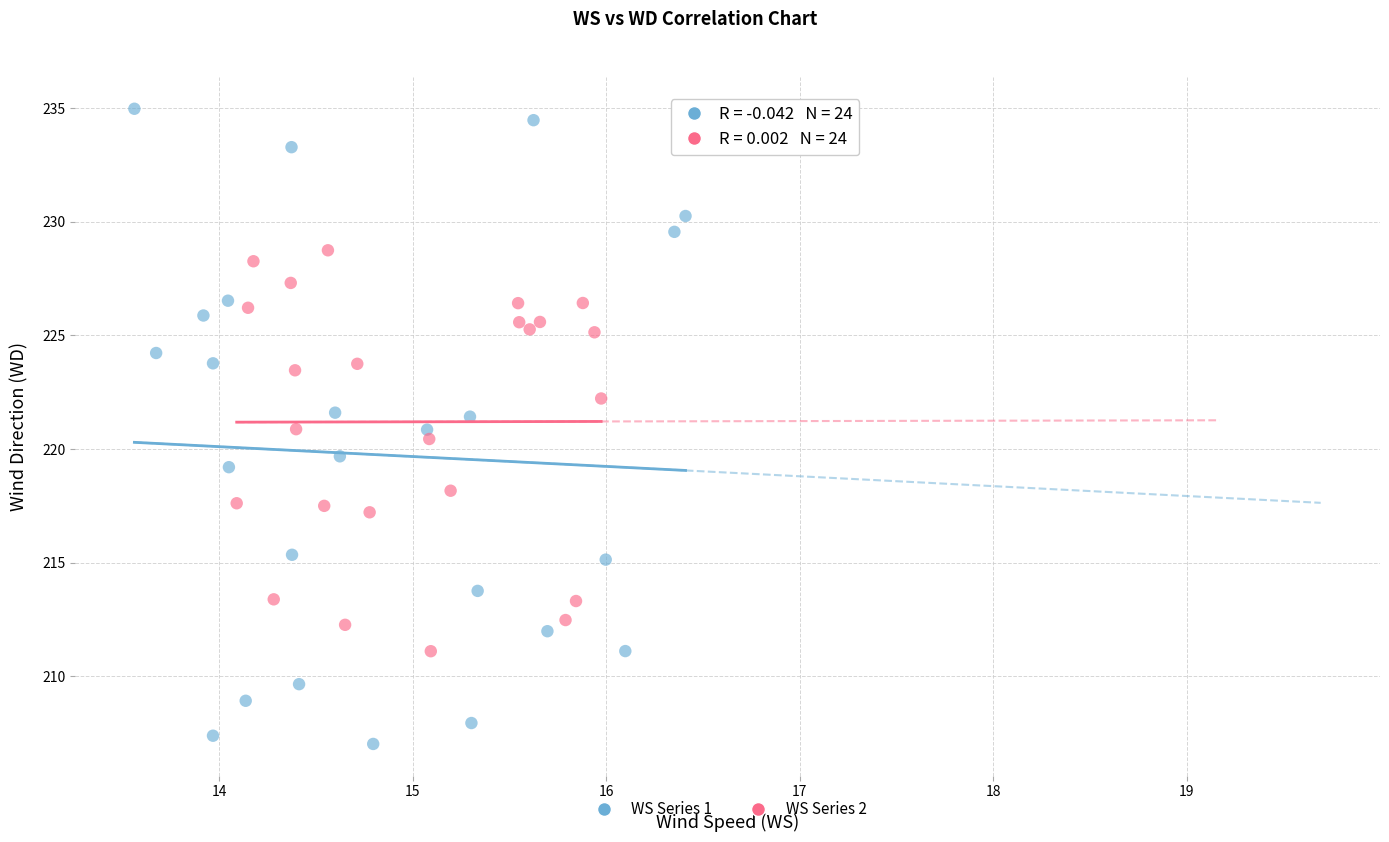

Which series reaches the maximum Y coordinate?

WS Series 1